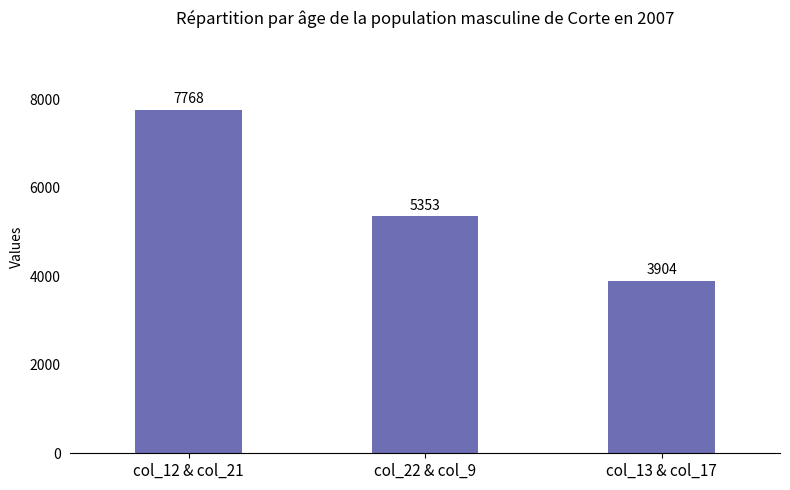

What is the change in value from col_12 & col_21 to col_22 & col_9?

-2415